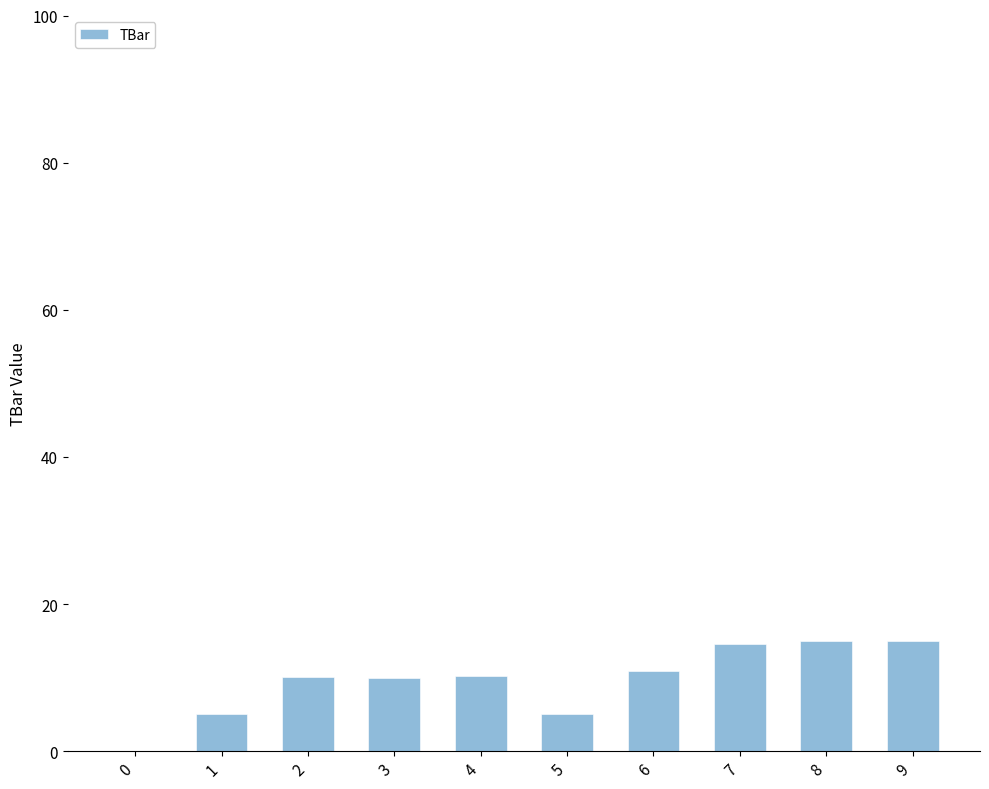

What is the change in value from 0 to 7?

+14.6